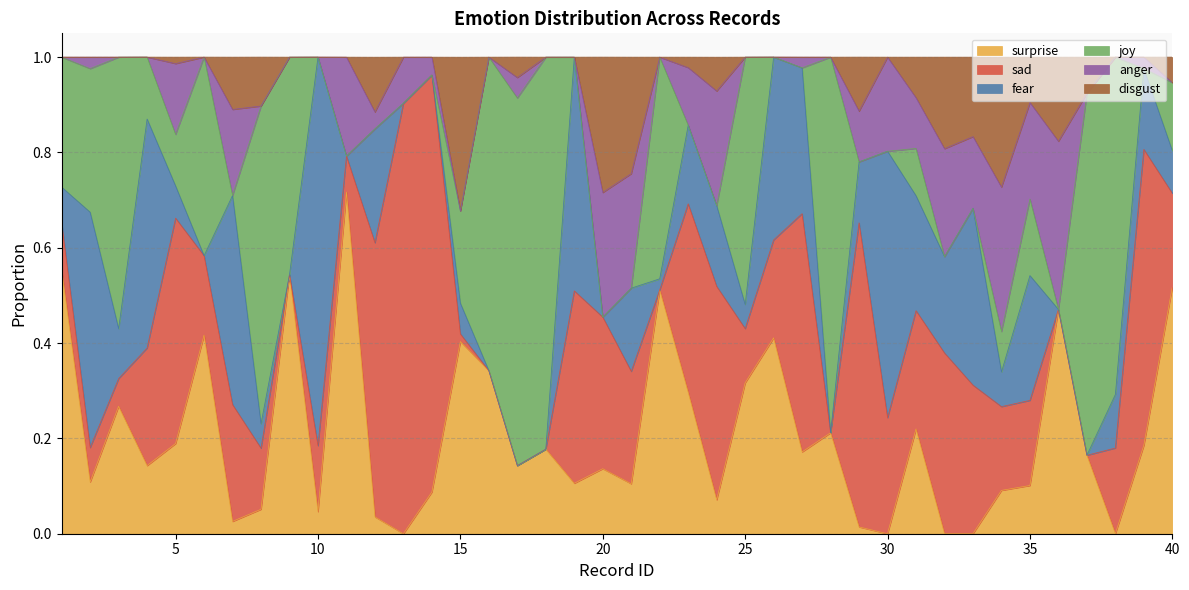

Between 31 and 33, which is larger?

31